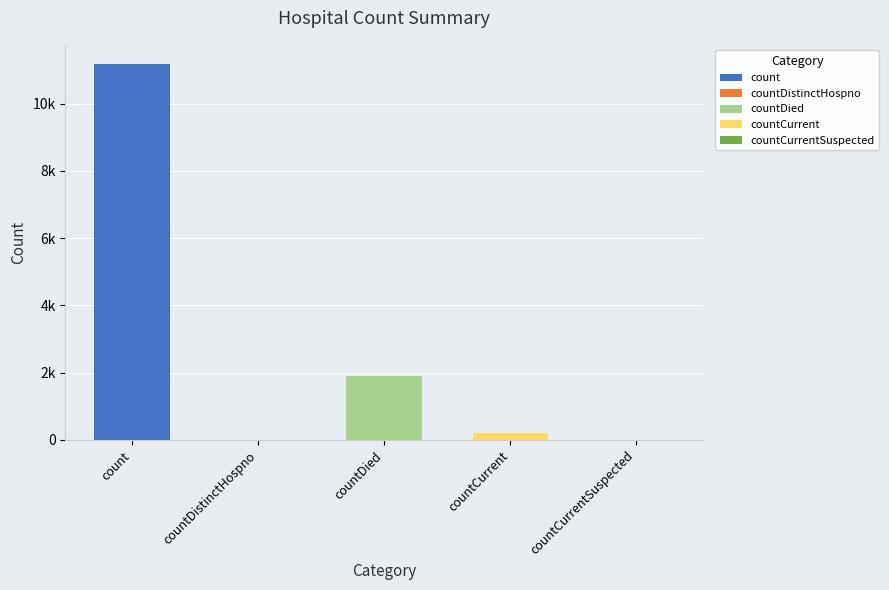

What is the difference between the second highest and second lowest values?

1907